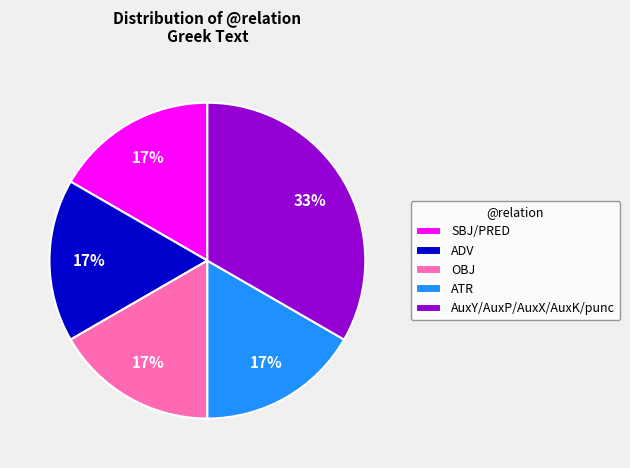

How many segments does this pie chart have?

5